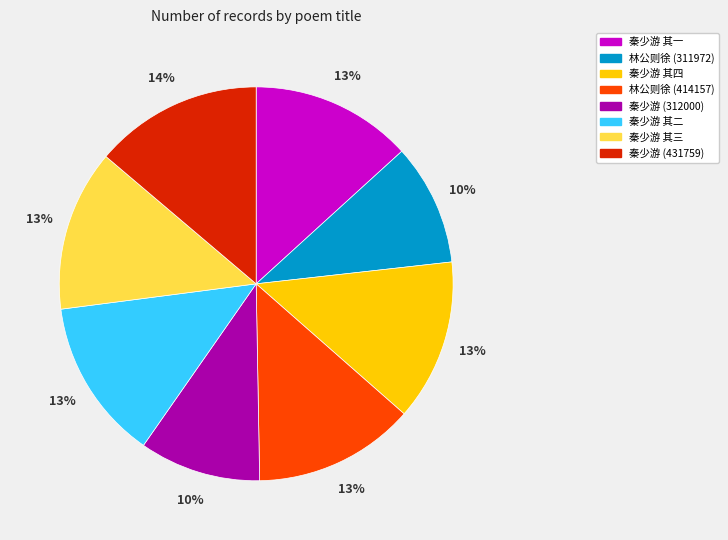

Is there any slice that represents more than half of the pie?

No